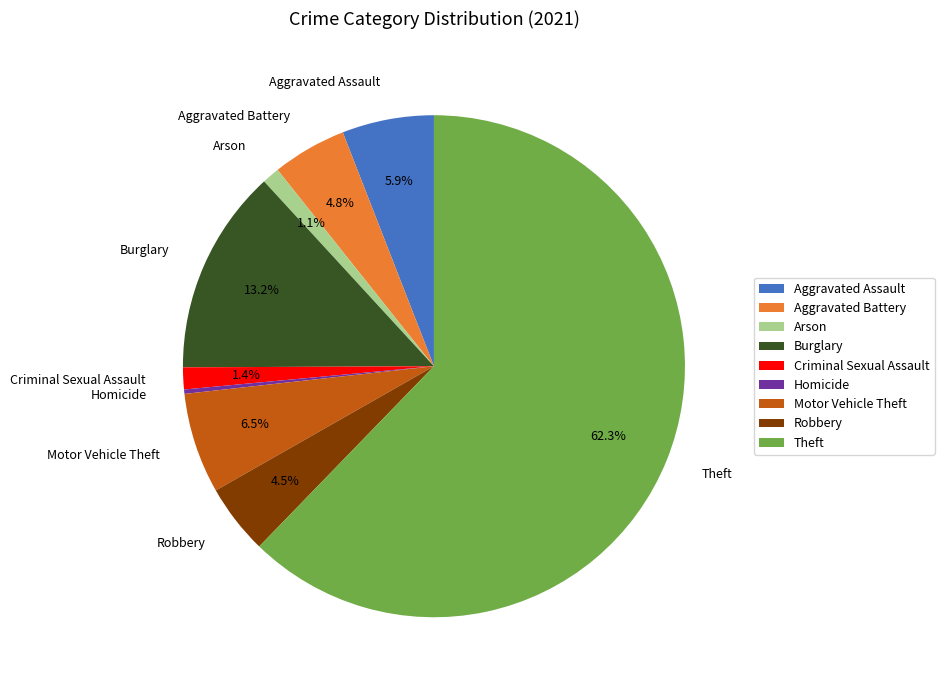

Which category has the smallest portion of the pie?

Homicide